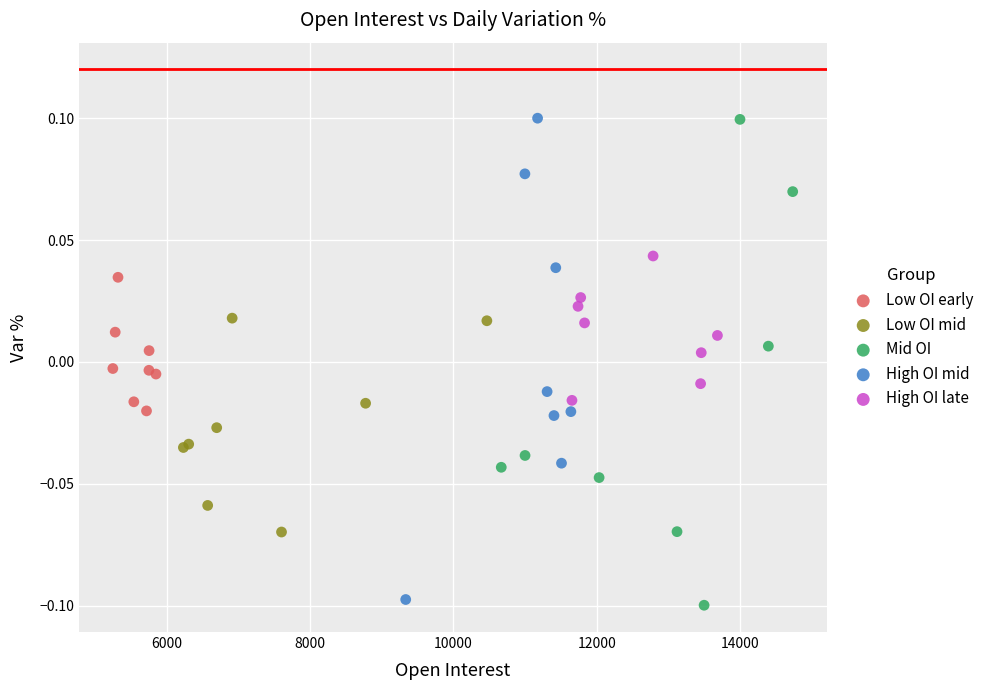

Which series reaches the minimum Y coordinate?

Mid OI